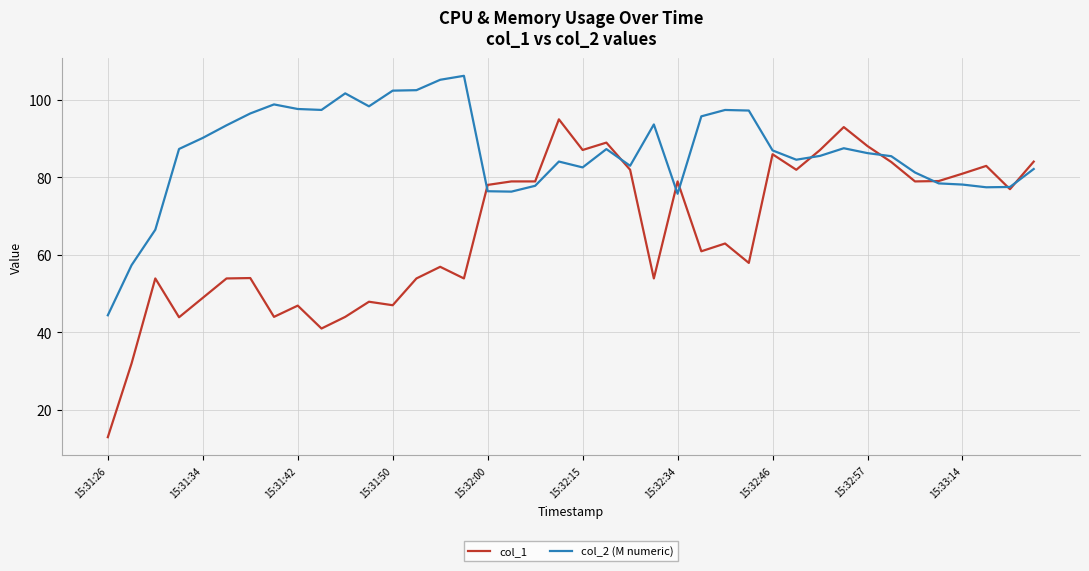

What is the difference between the maximum and minimum values in the col_1 series?

81.9